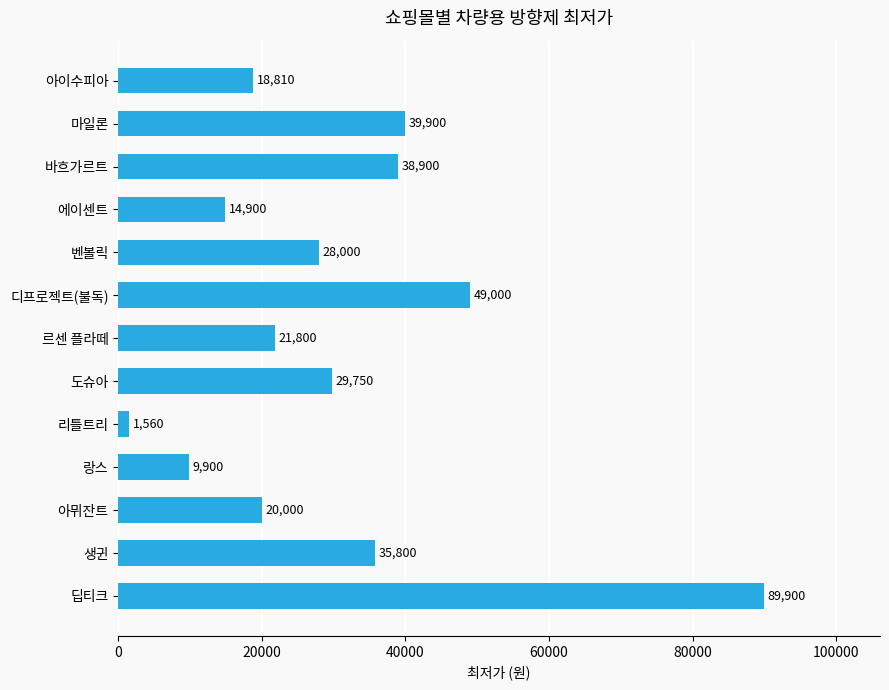

Which label corresponds to the largest value in the chart?

딥티크